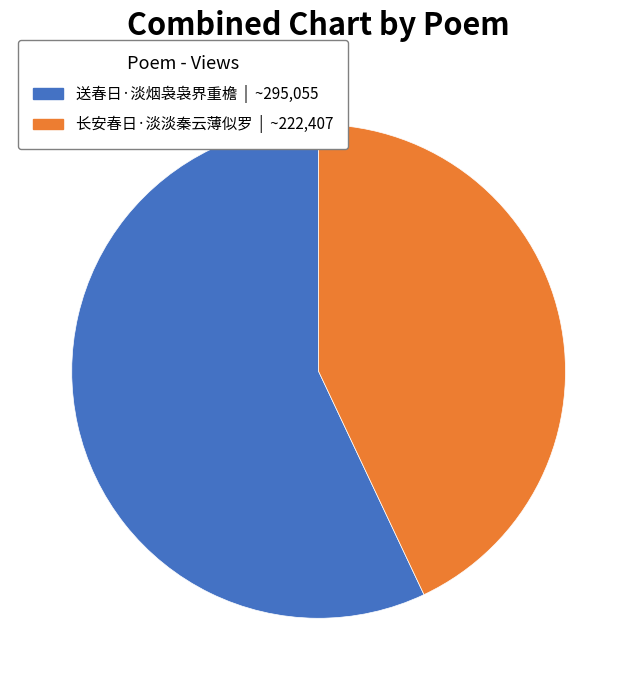

Do 长安春日·淡淡秦云薄似罗 and 送春日·淡烟袅袅界重檐 together represent more than half of the pie?

Yes